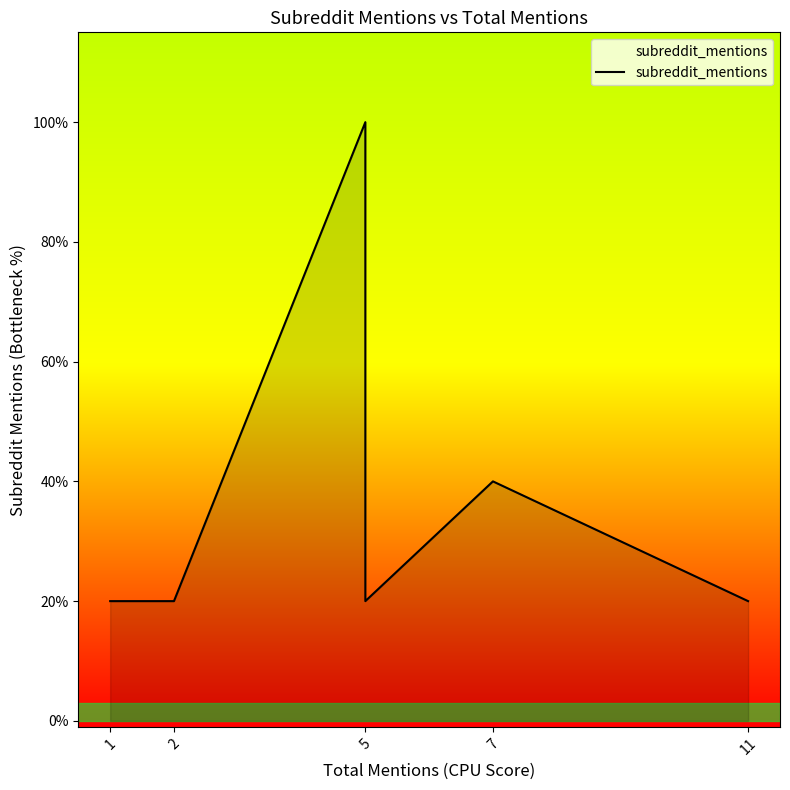

Is it true that the value at 7 is 3?

False